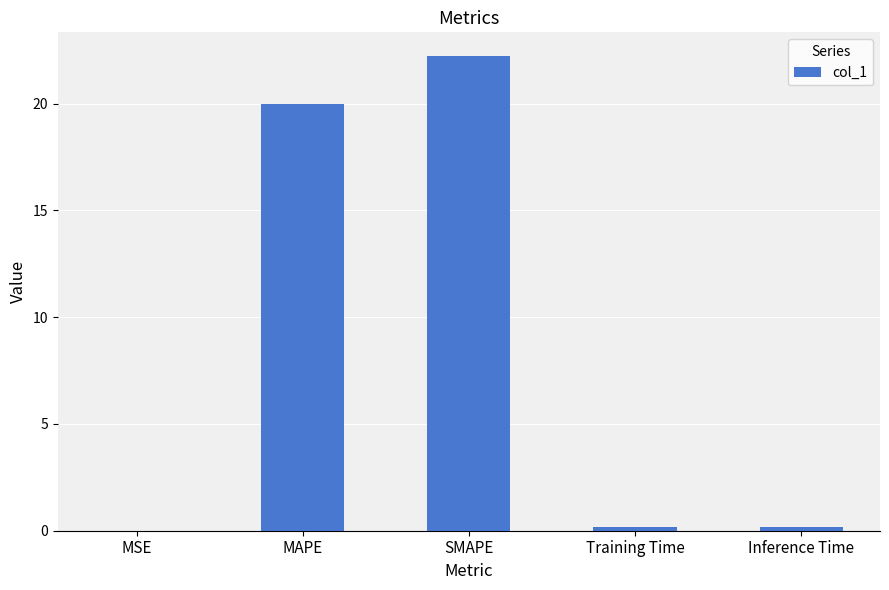

What is the average value?

8.5